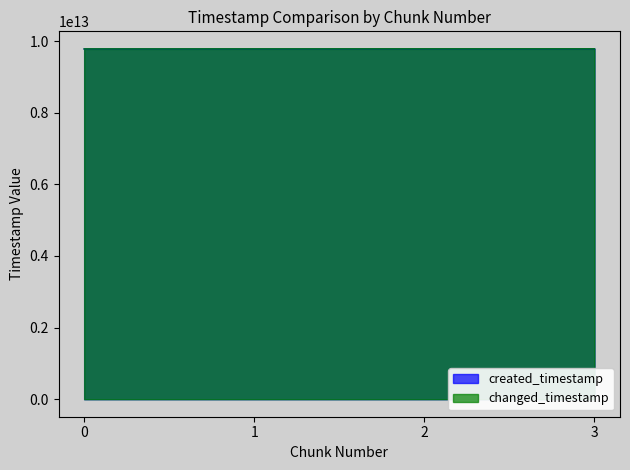

Read the created_timestamp value at 3.

9785279598881